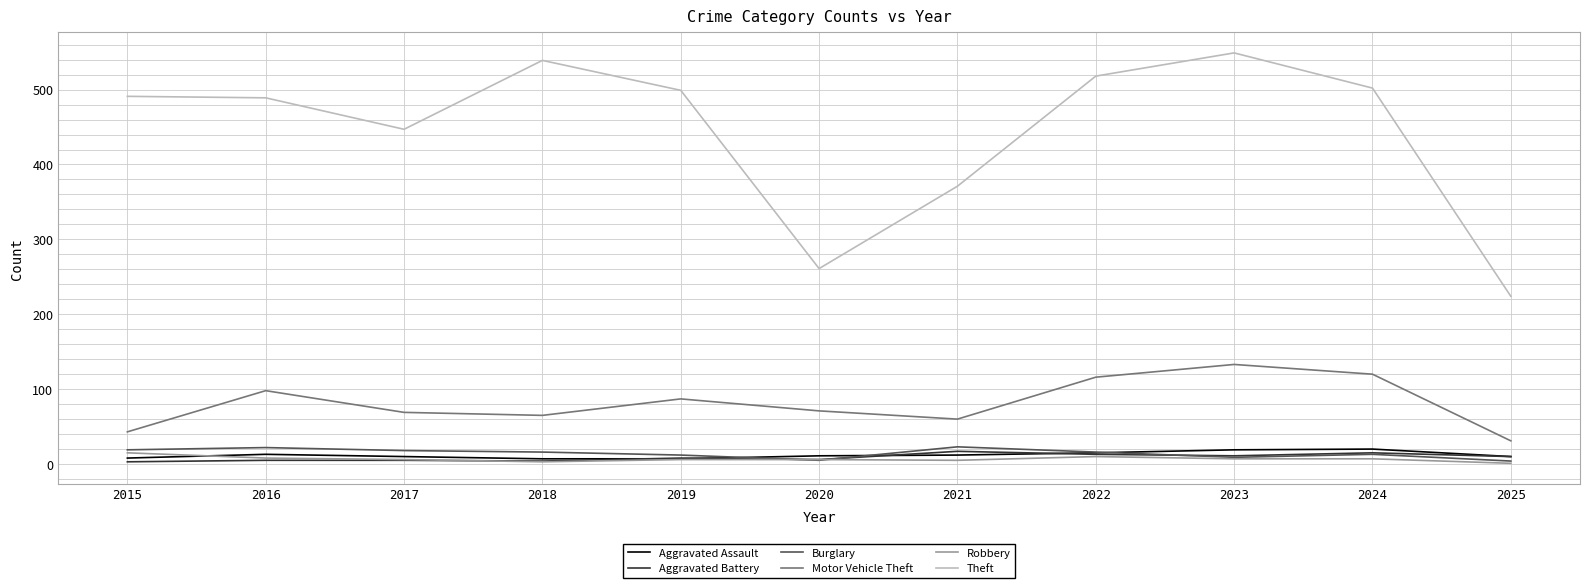

What is the maximum value shown in the chart?

549